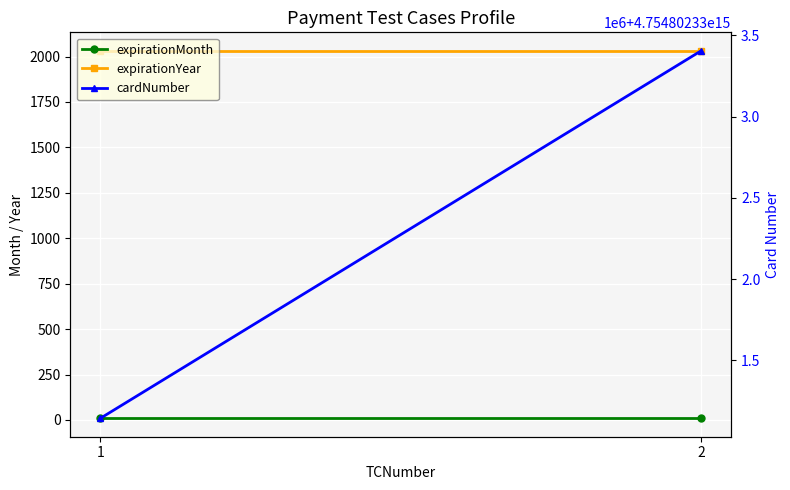

Reading left to right, extract all data points from this chart.

expirationMonth: 9	9
expirationYear: 2032	2032
cardNumber: 4754802331143296	4754802333406253